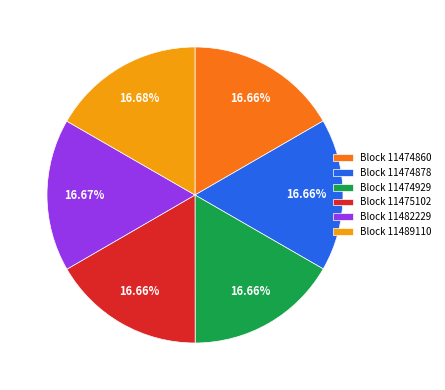

The Block 11482229 slice represents 2% of the pie. True or false?

False